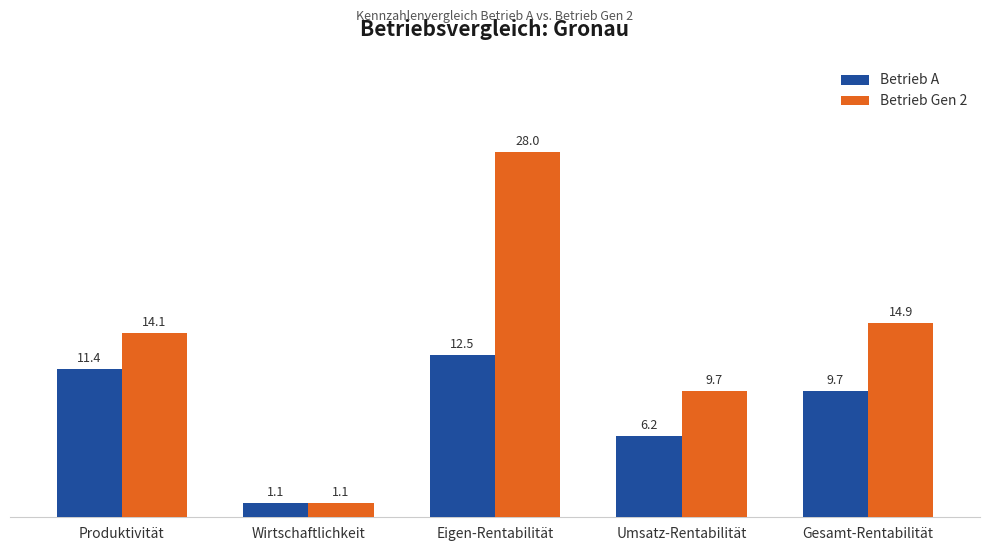

The Betrieb A series shows 6.2 at Umsatz-Rentabilität. True or false?

True